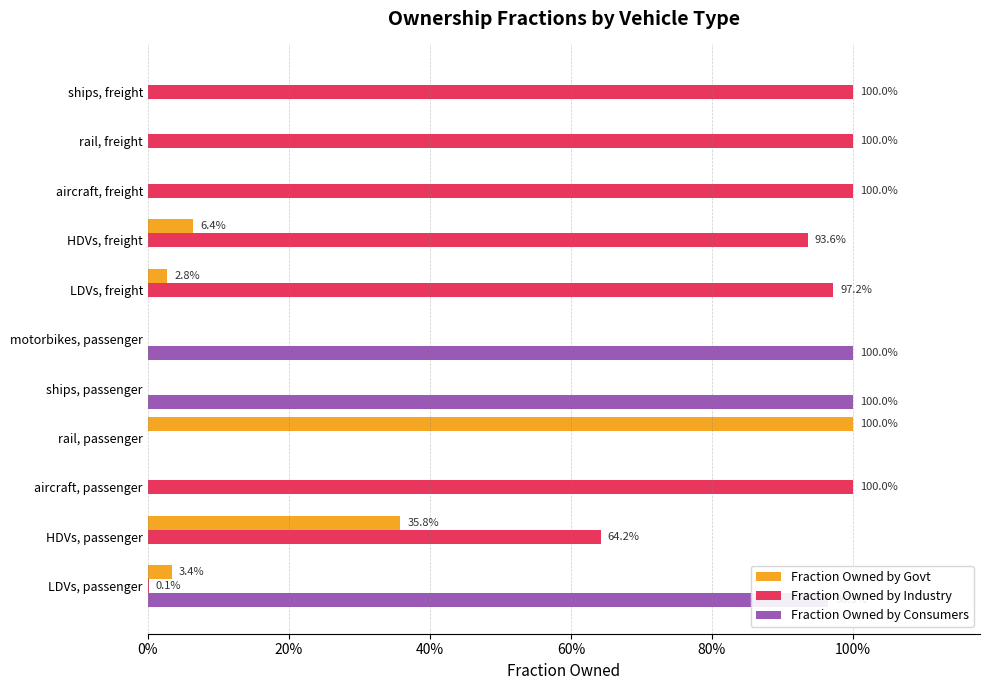

What are all the series names shown in the legend?

Fraction Owned by Govt, Fraction Owned by Industry, Fraction Owned by Consumers